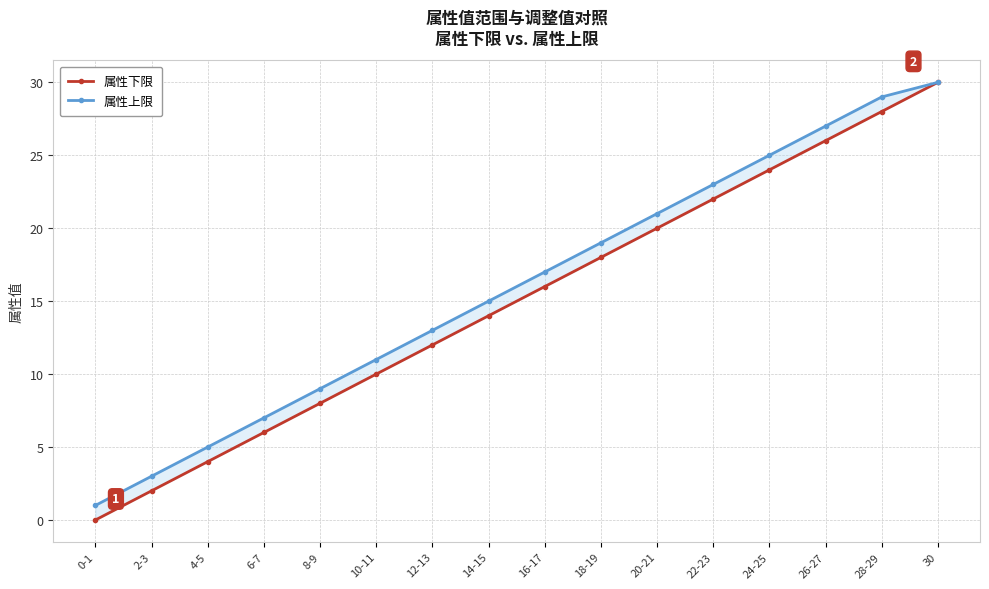

The value of 属性上限 at 16-17 is 17. True or false?

True